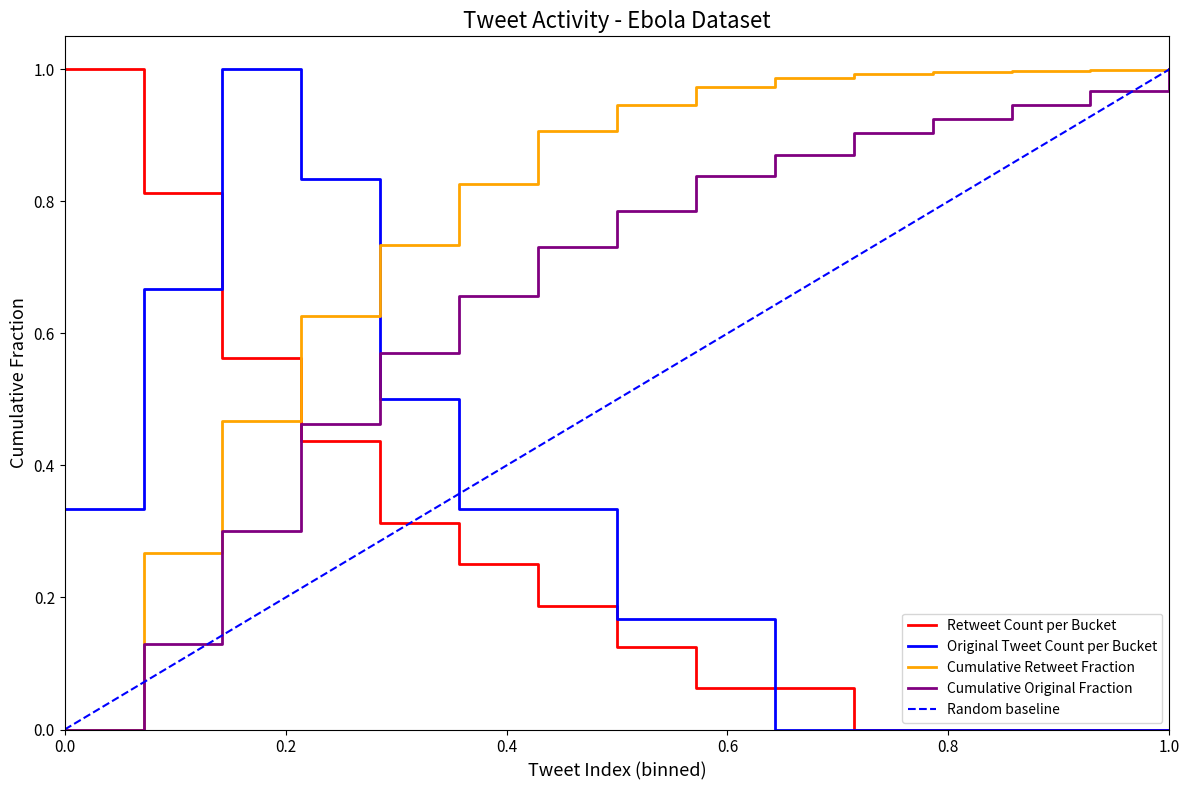

How many values in the Cumulative Original Fraction series exceed 0?

14